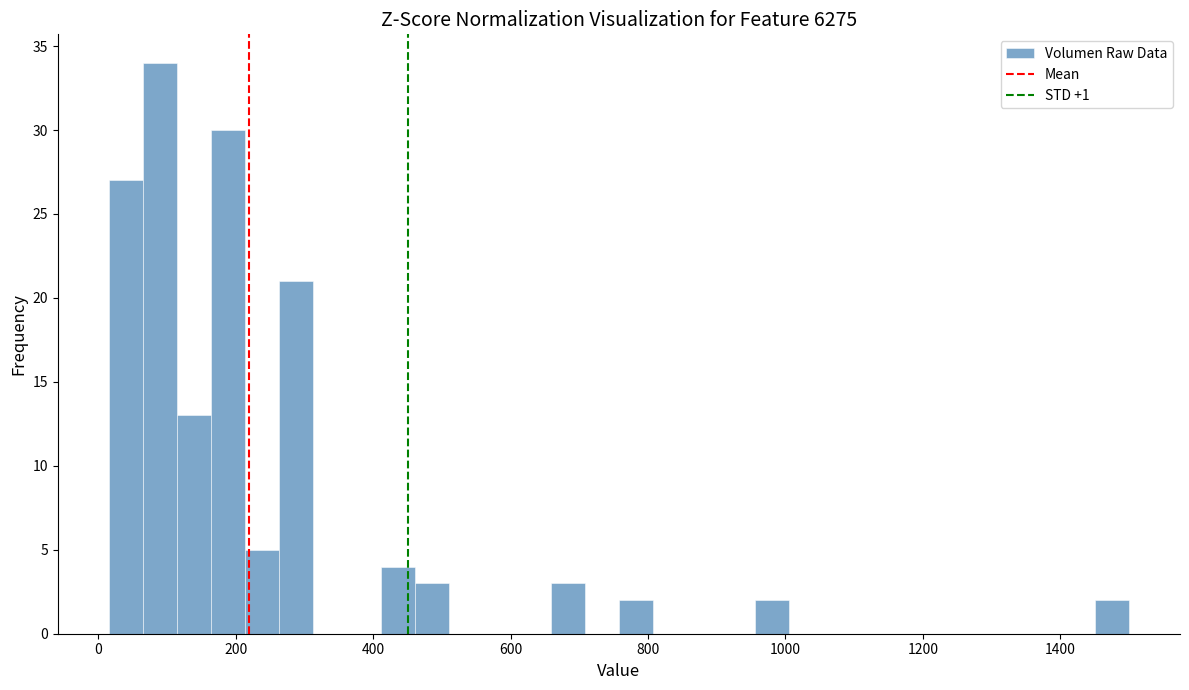

Around what value on the x-axis is the tallest bar? Give the approximate position of its centre, as read against the axis.

80